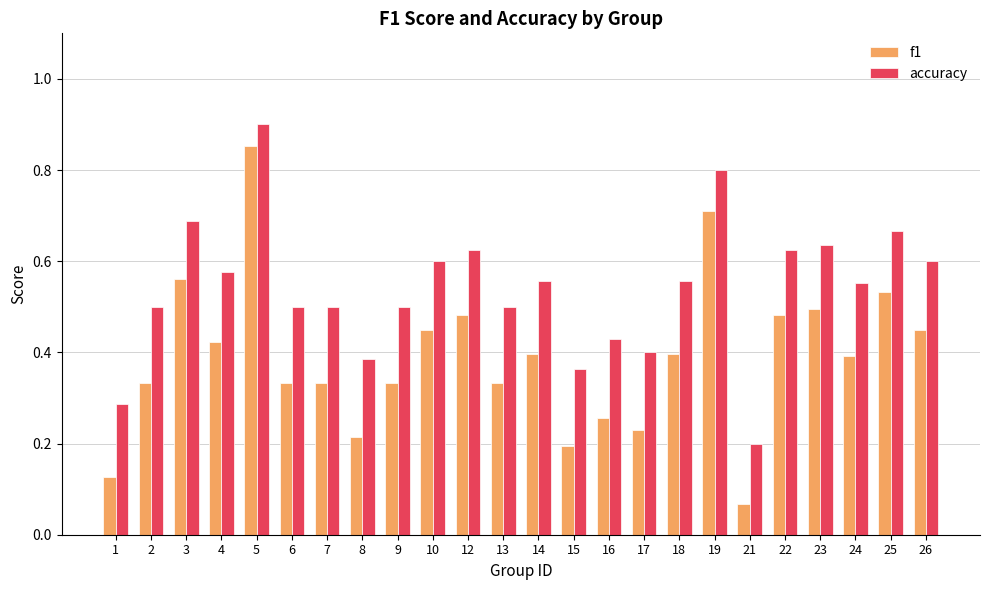

At which label does accuracy reach its minimum?

21